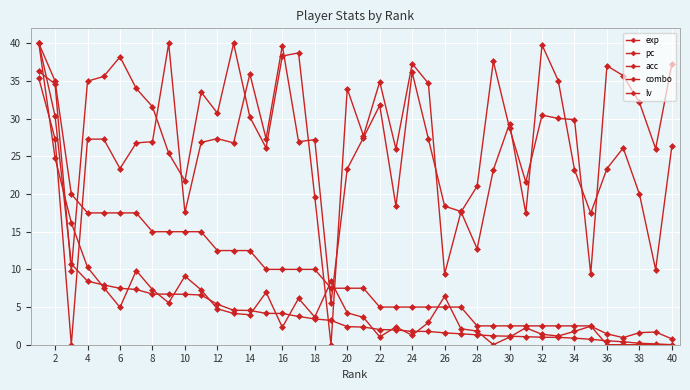

What is the maximum value shown in the chart?

40.0